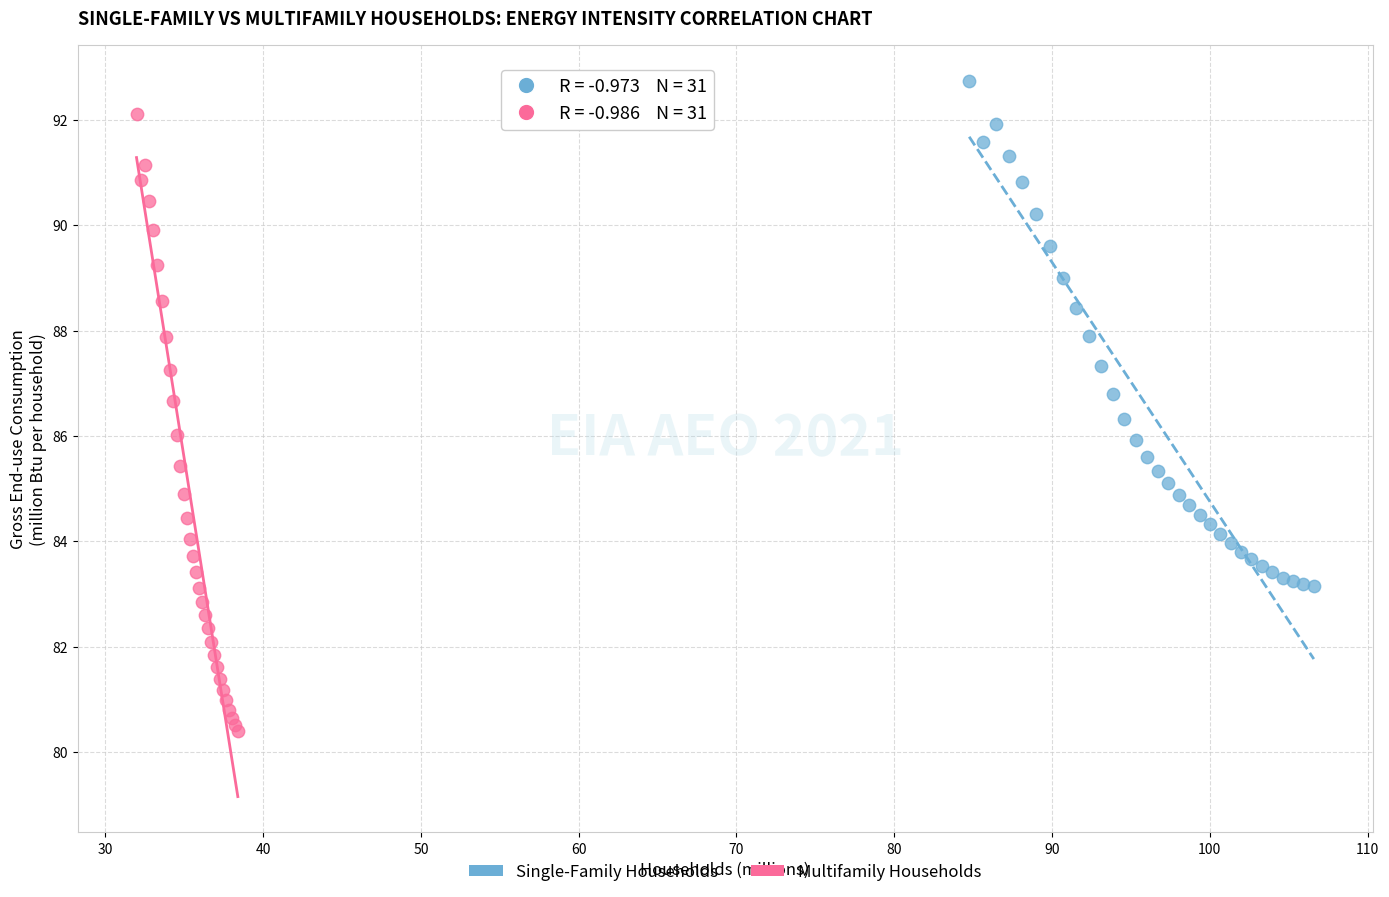

Which series contains the lowest Y value?

Multifamily Households